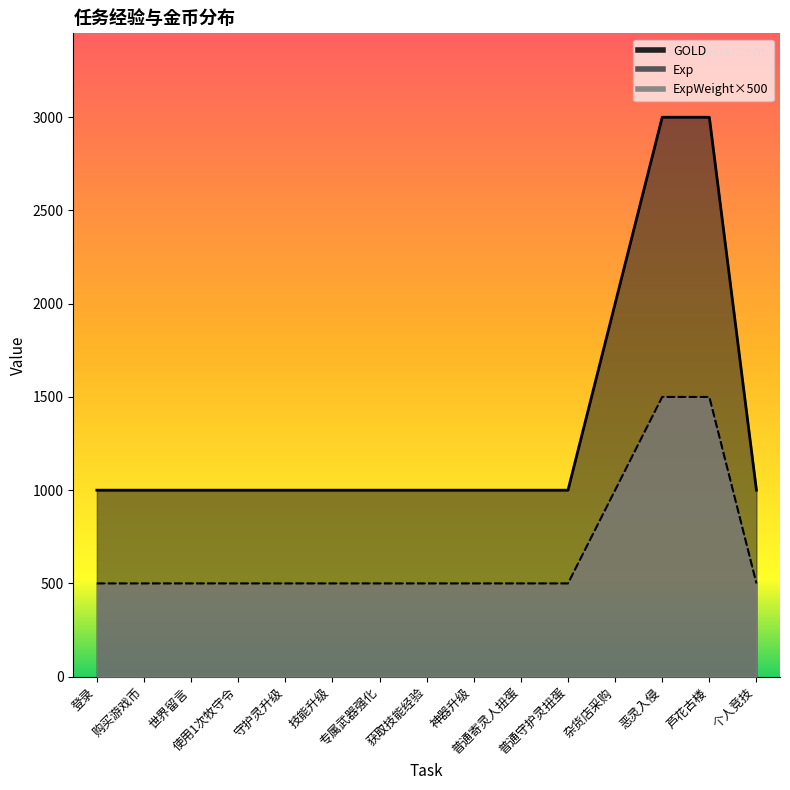

What is the minimum value for ExpWeight?

1000